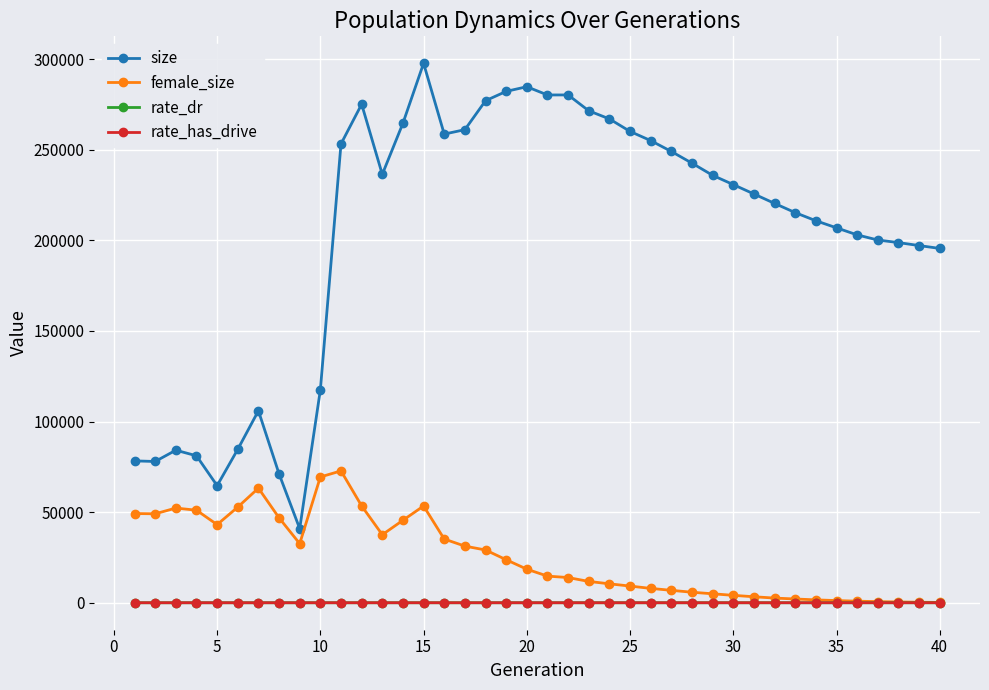

Which series has the widest spread of values?

size